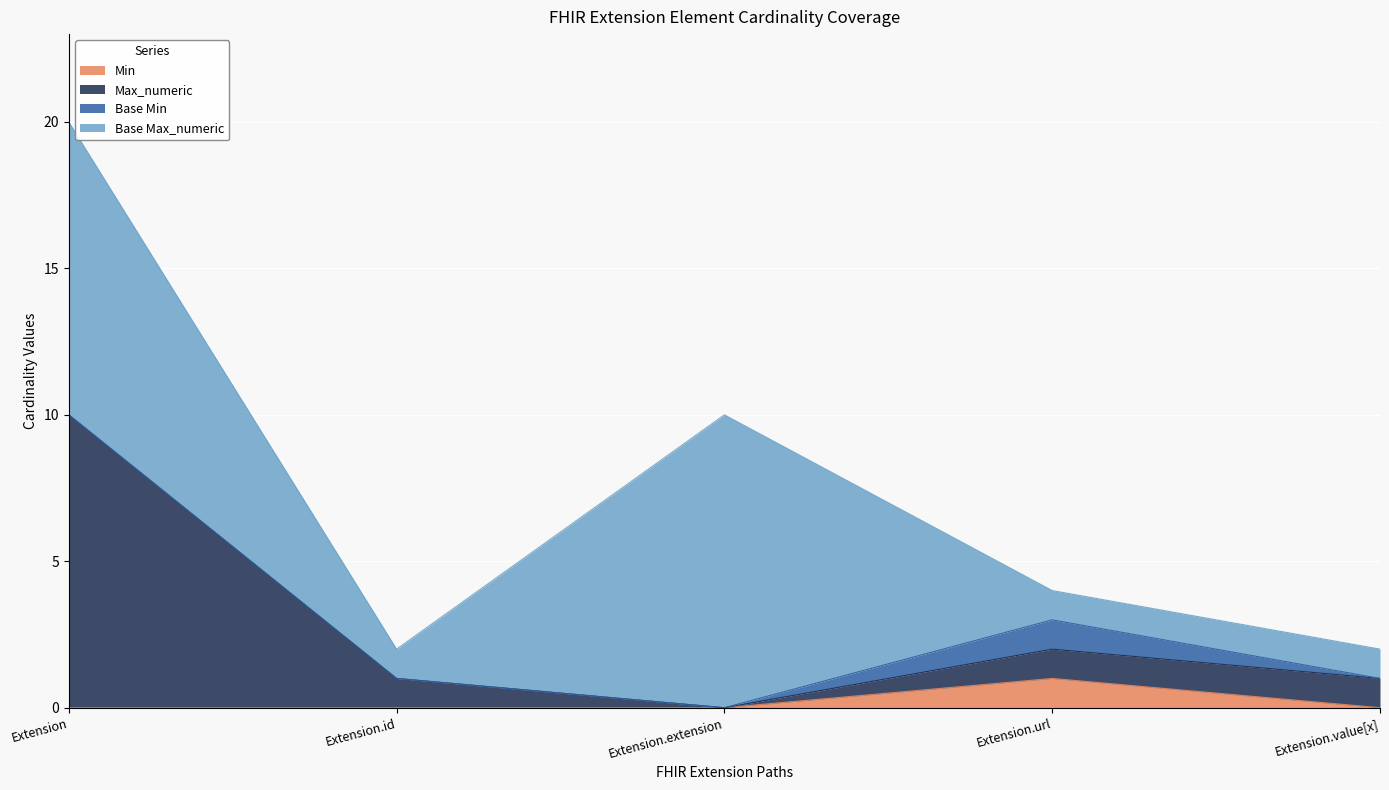

True or false: Min and Max_numeric intersect in this chart.

False